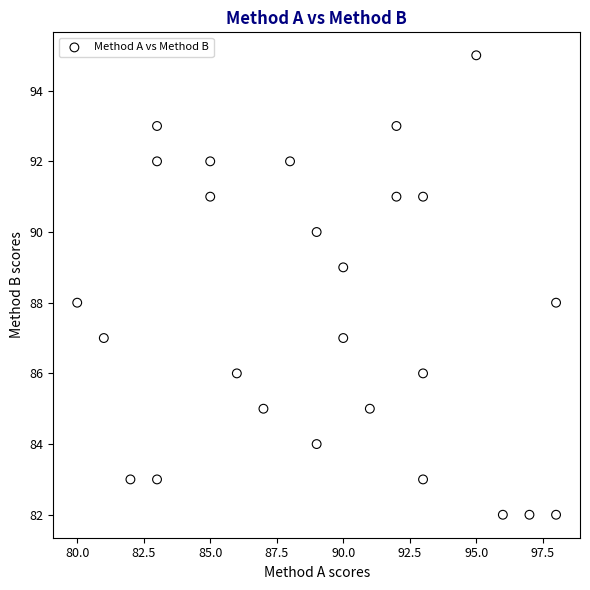

What is the range of Y values (max minus min)?

13